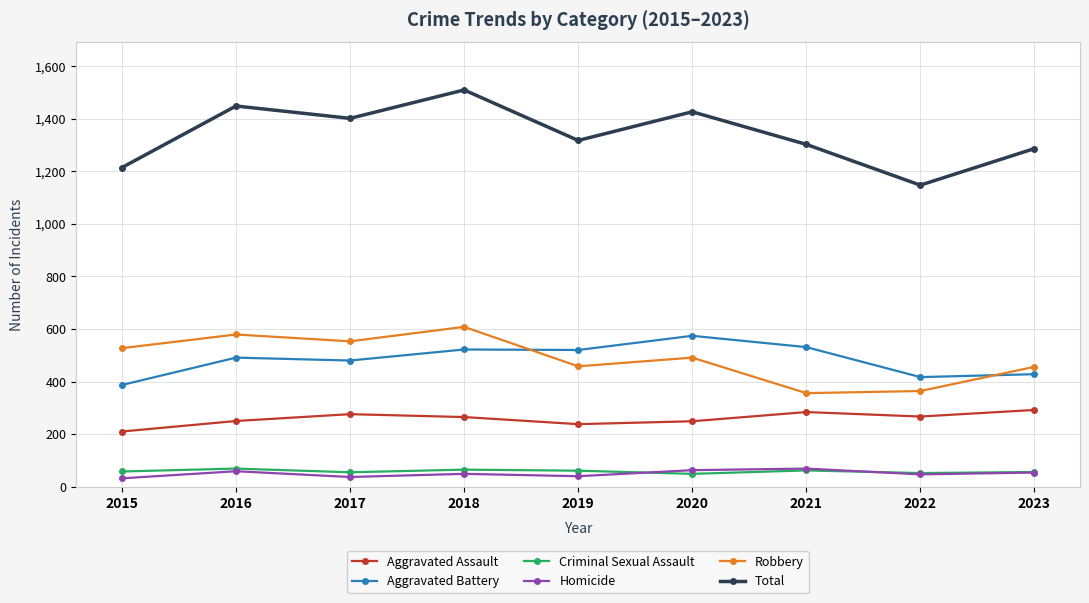

What is the approximate value of Aggravated Assault at 2020?

249